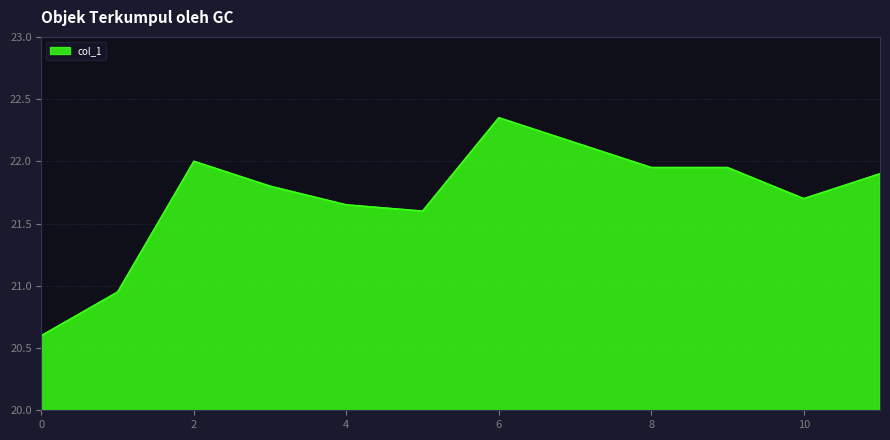

What is the minimum value shown in the chart?

20.6